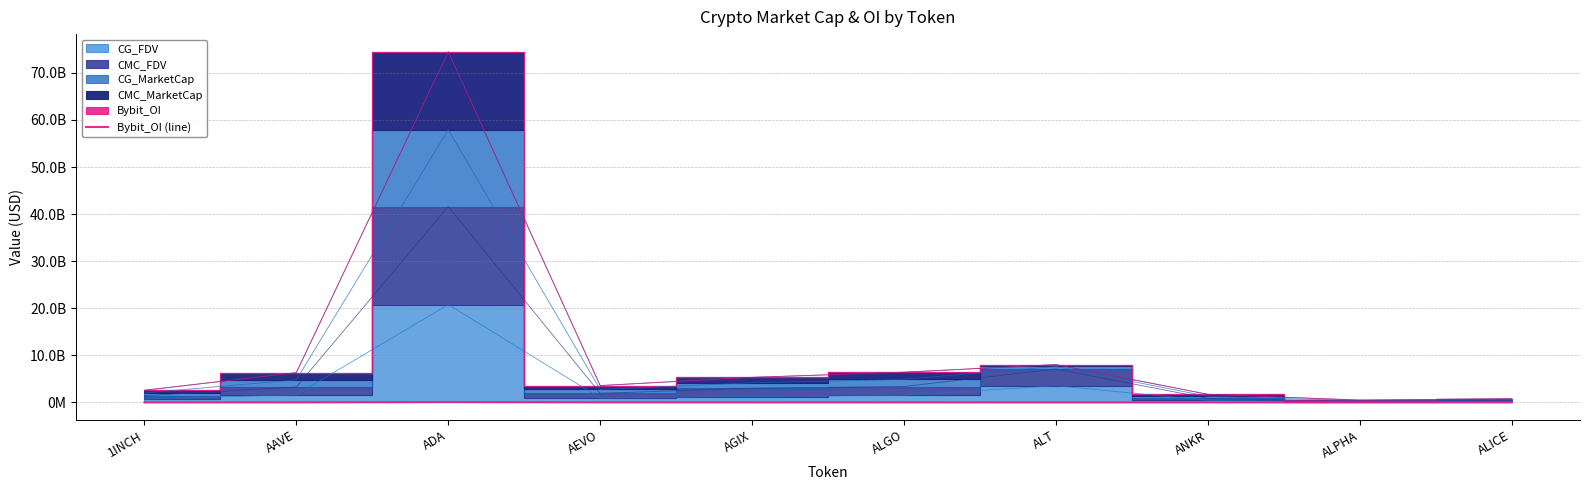

Which label corresponds to the smallest value in the chart?

ALPHA